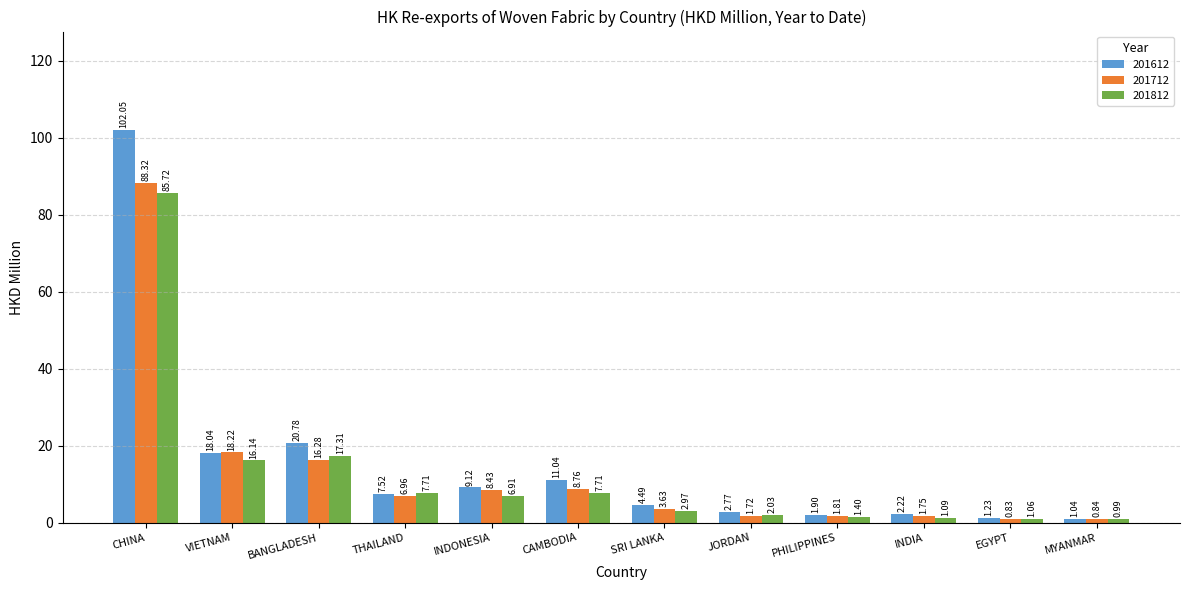

Between CHINA and VIETNAM, which series saw the biggest shift?

201612